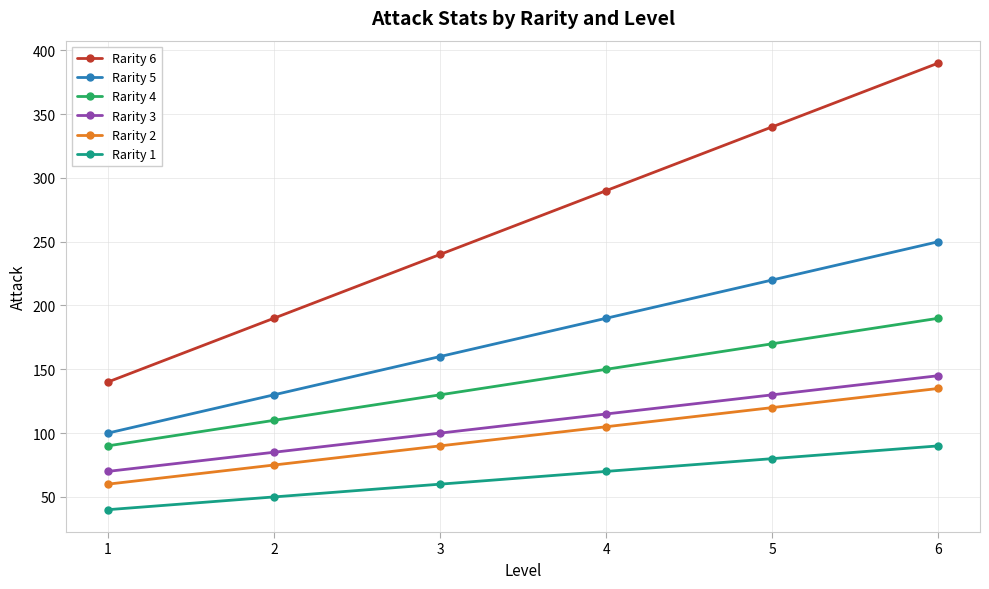

Rank the series by their maximum value, from highest to lowest.

Rarity 6, Rarity 5, Rarity 4, Rarity 3, Rarity 2, Rarity 1